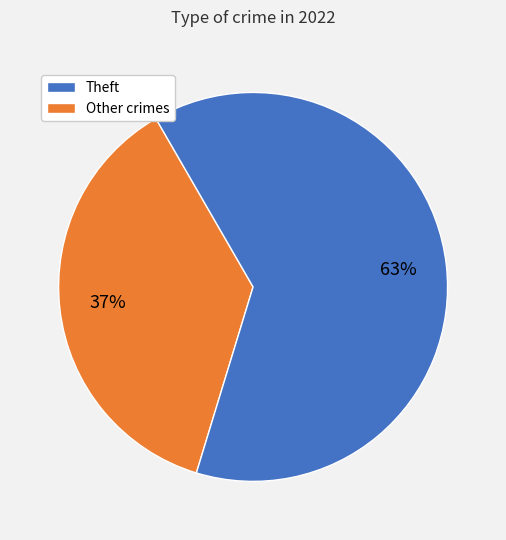

To the nearest percent, what is the average slice percentage?

50%